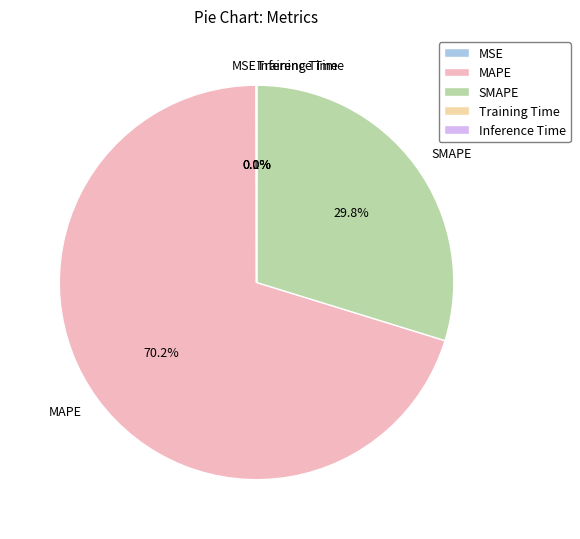

What is the largest slice in the pie chart?

MAPE